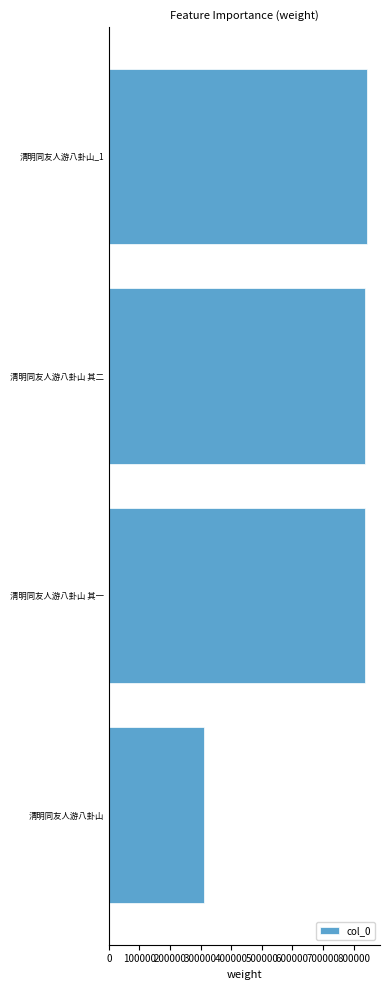

Approximately how many times larger is the value at 清明同友人游八卦山 其二 compared to 清明同友人游八卦山_1?

1.0